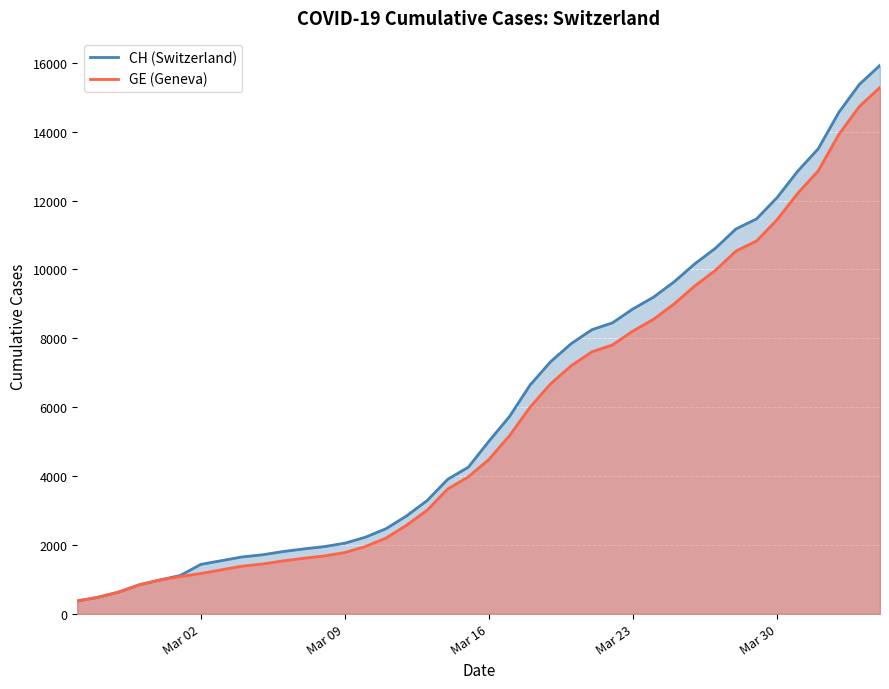

Is the value of CH at 12 greater than the value of GE at 5?

Yes